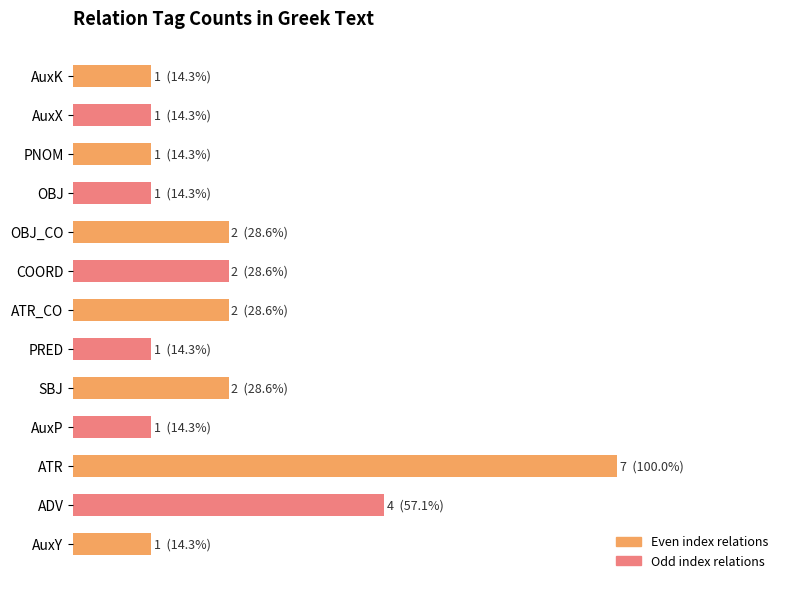

Does the chart contain any negative values?

No